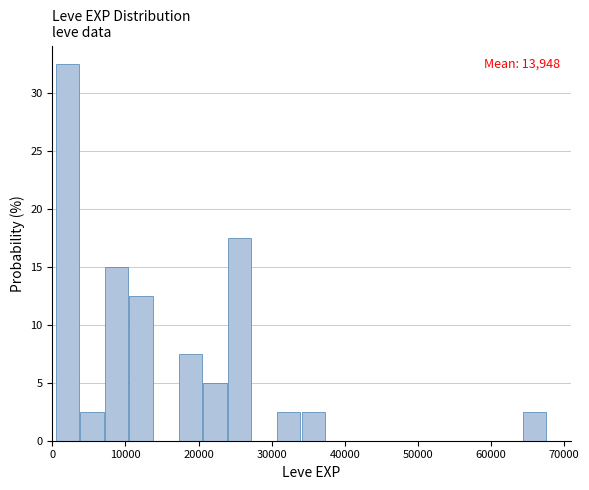

Around what value on the x-axis is the tallest bar? Give the approximate position of its centre, as read against the axis.

2000